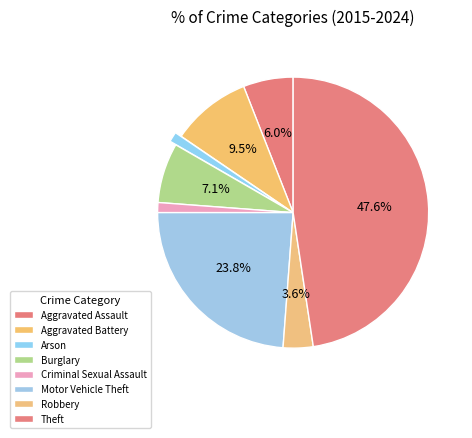

Does any single category account for the majority?

No